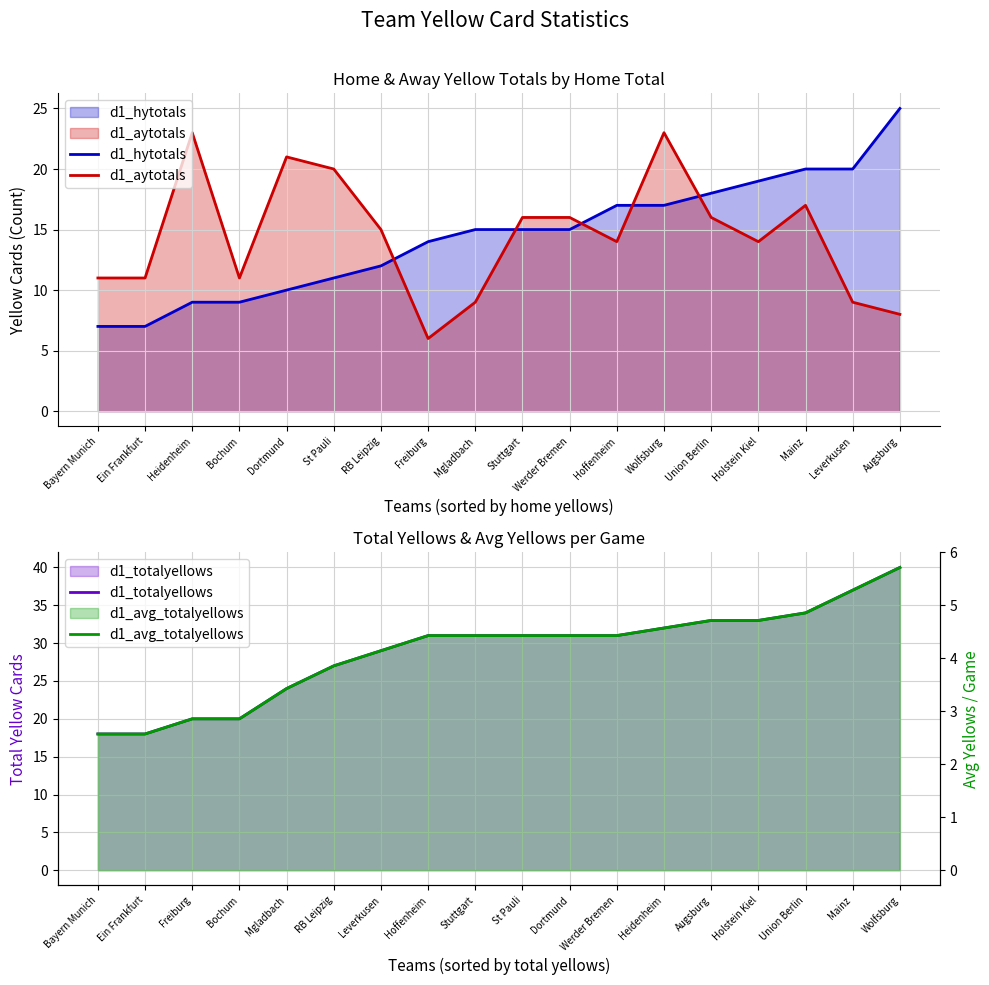

Rank the categories by d1_hytotals value from lowest to highest.

Bayern Munich, Ein Frankfurt, Heidenheim, Bochum, Dortmund, St Pauli, RB Leipzig, Freiburg, Mgladbach, Stuttgart, Werder Bremen, Hoffenheim, Wolfsburg, Union Berlin, Holstein Kiel, Mainz, Leverkusen, Augsburg